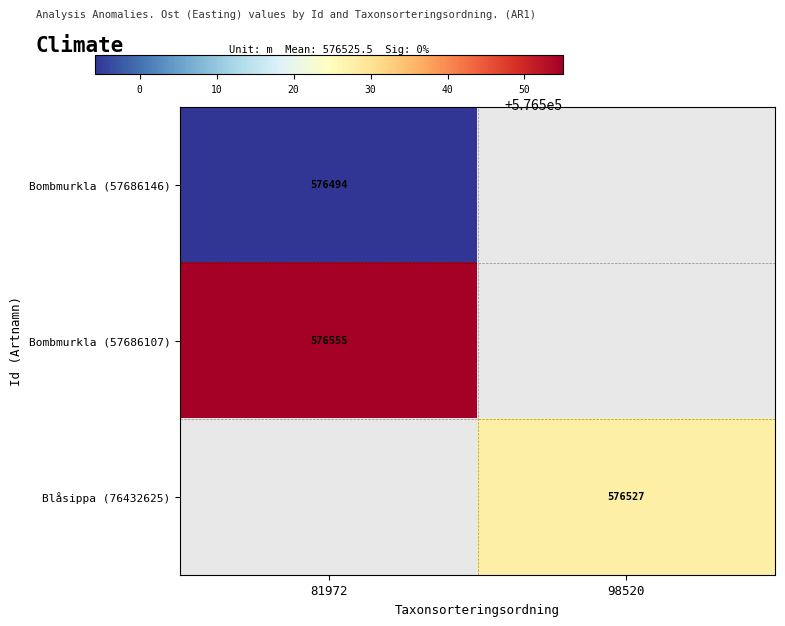

List the labels in order of Bombmurkla (57686107) value, smallest first.

81972, 98520